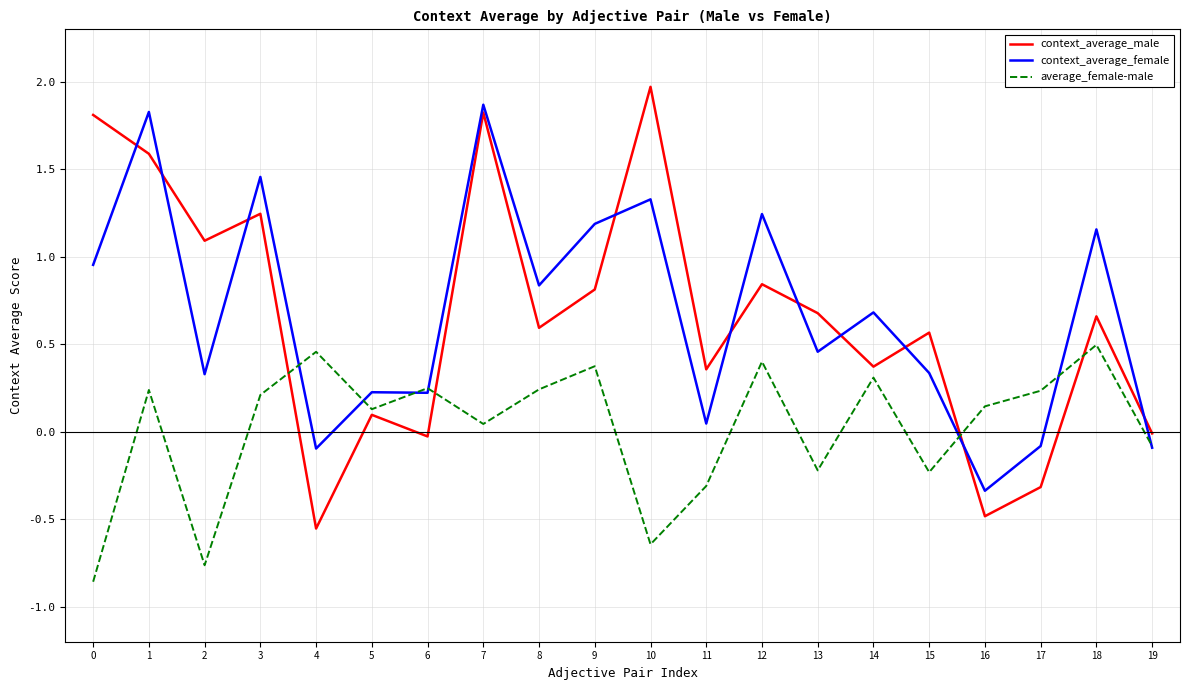

Does the chart display data point markers on the line(s)?

No